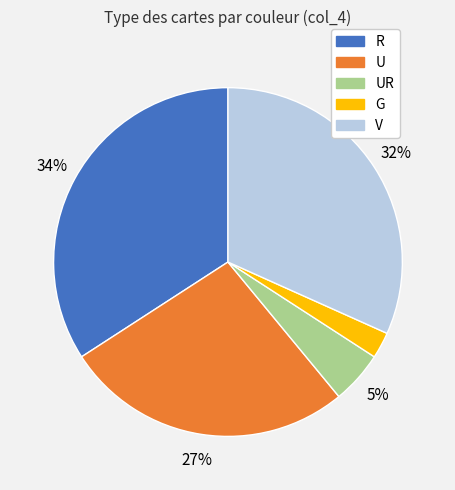

Is there a majority slice in this chart?

No